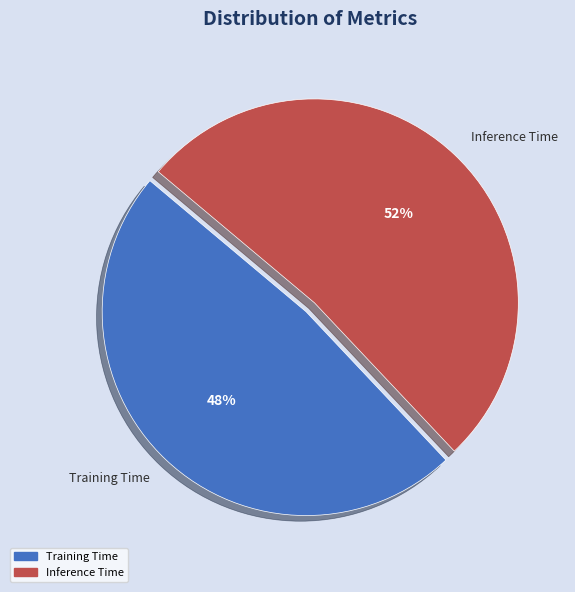

What percentage is the Training Time slice, to the nearest percent?

48%